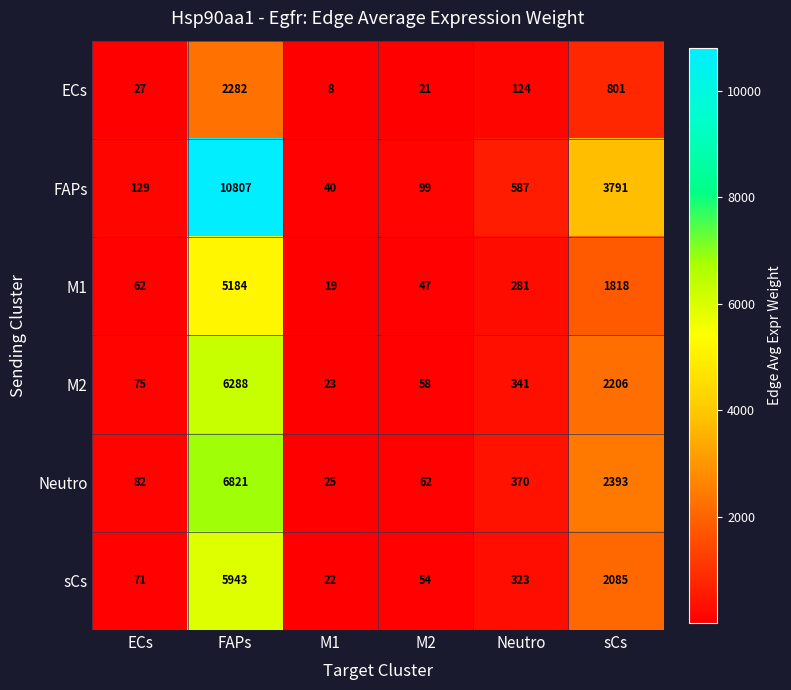

What is the sum of the FAPs values at ECs and sCs?

3920